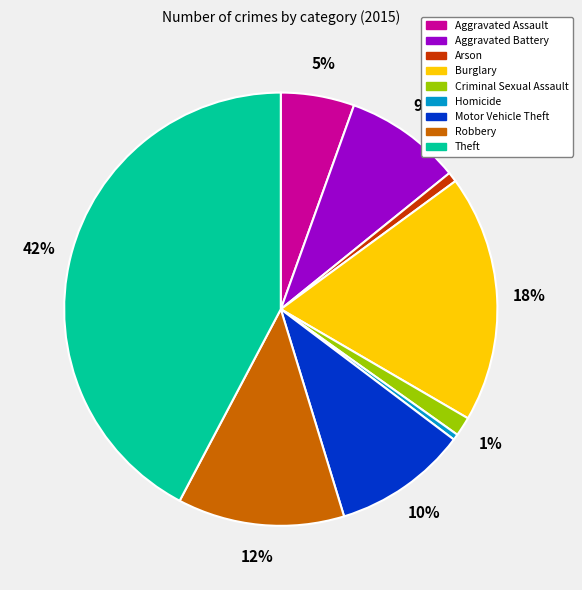

To the nearest percent, what percentage of the pie is Aggravated Battery?

9%